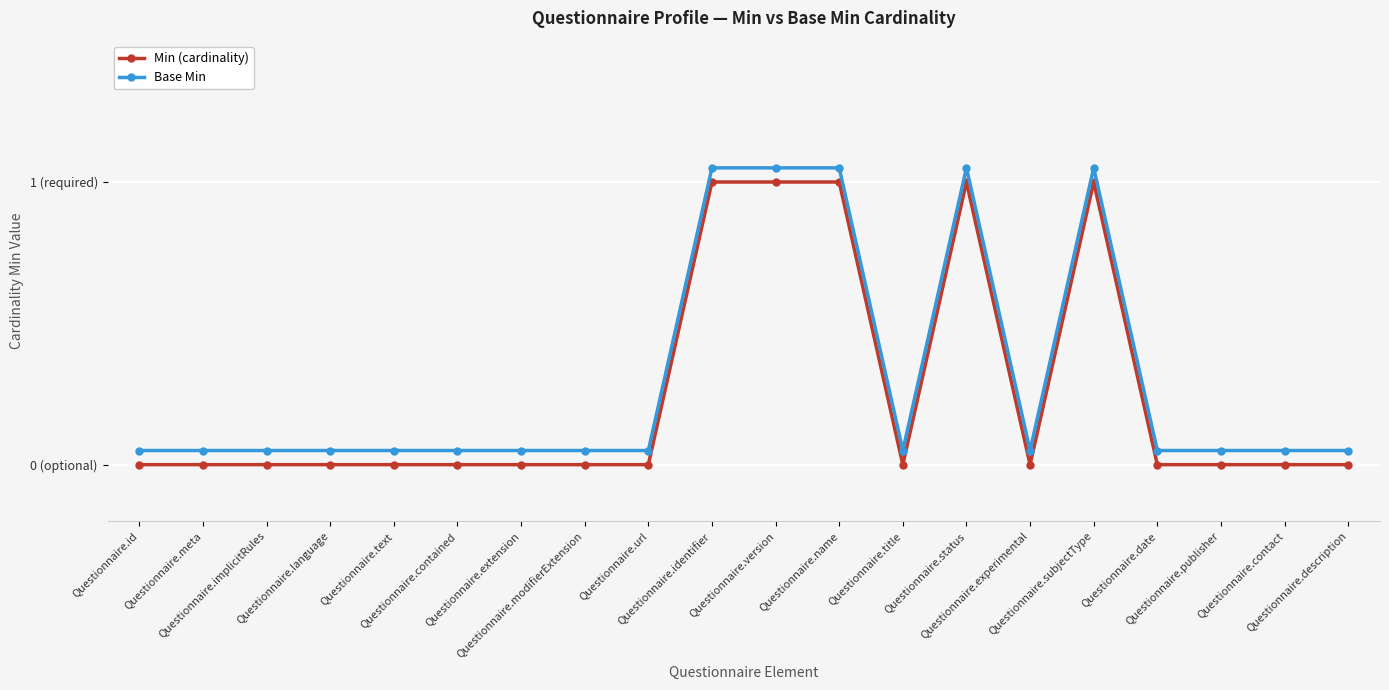

Is this an area chart (filled region under the line)?

No